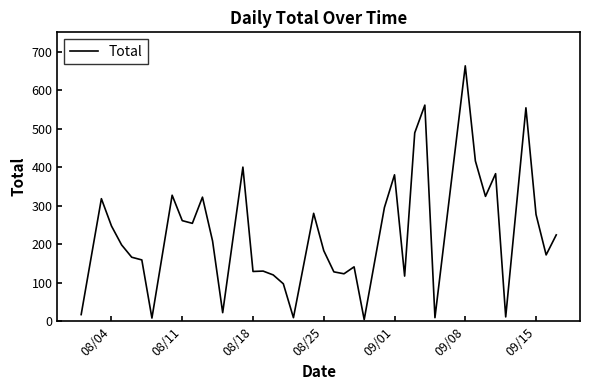

What is the maximum value shown in the chart?

663